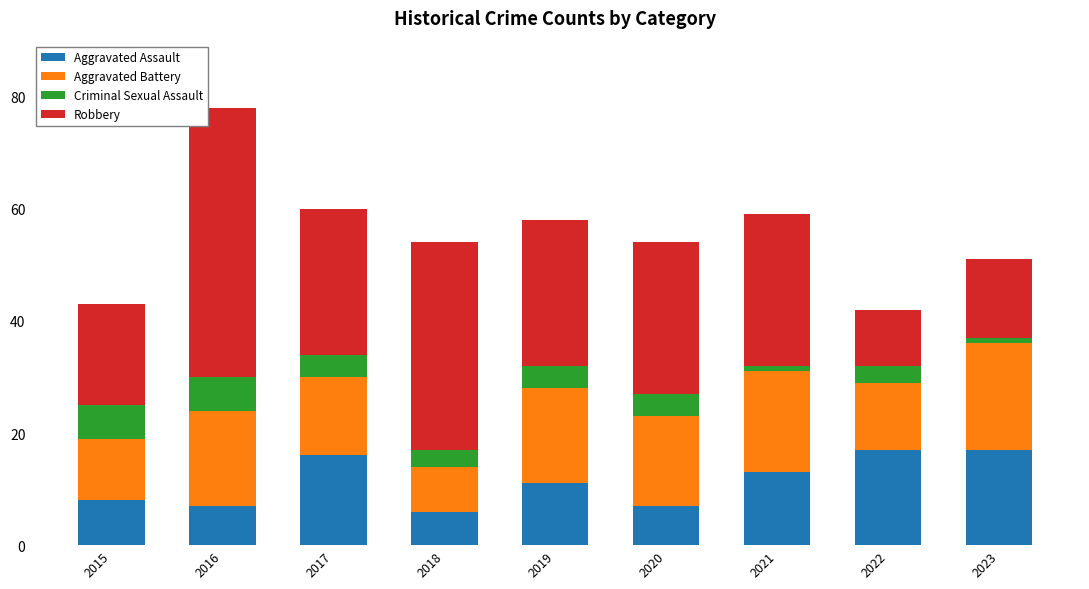

Is it true that Aggravated Assault equals 21 at 2021?

False